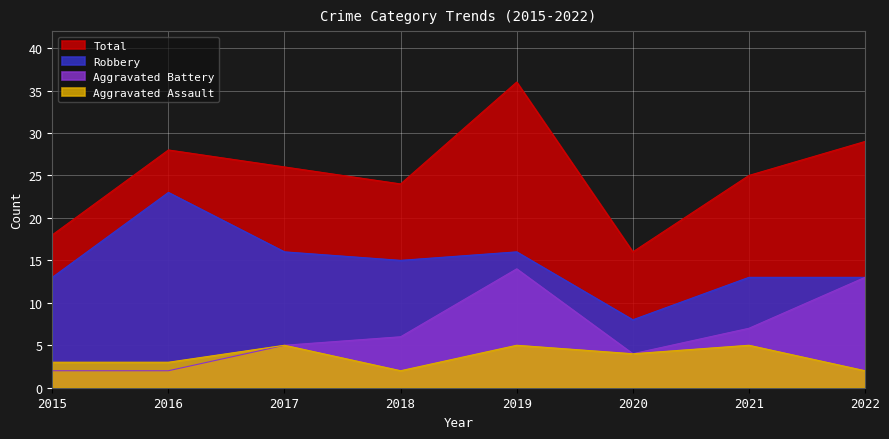

Count the Aggravated Assault values in the range 3 to 5.

6